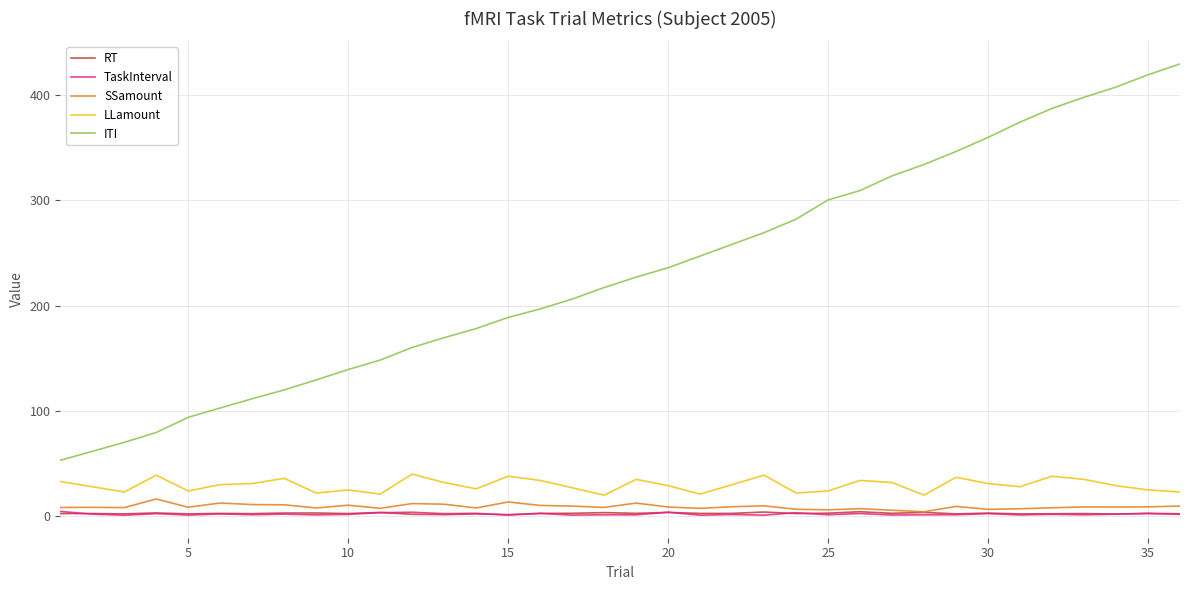

True or false: RT has more than 2 interior local peaks.

True